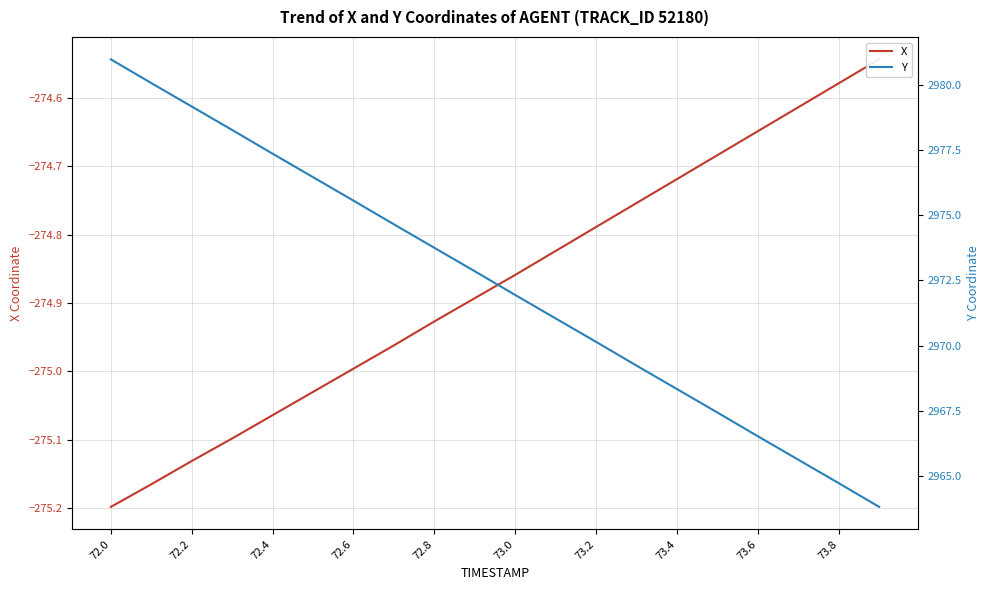

What is the smallest value displayed?

-275.2